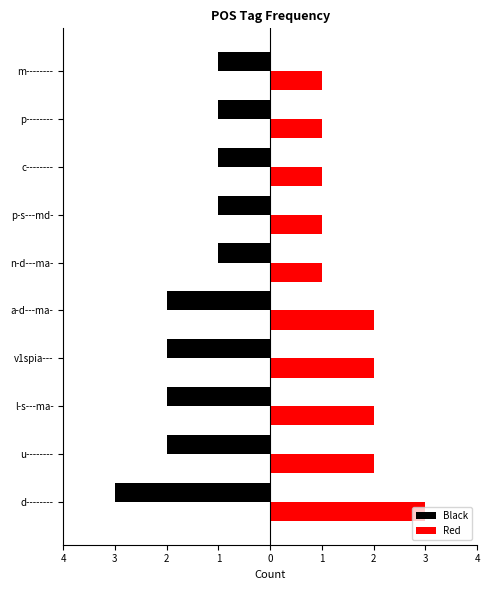

What are all the series names shown in the legend?

Black, Red